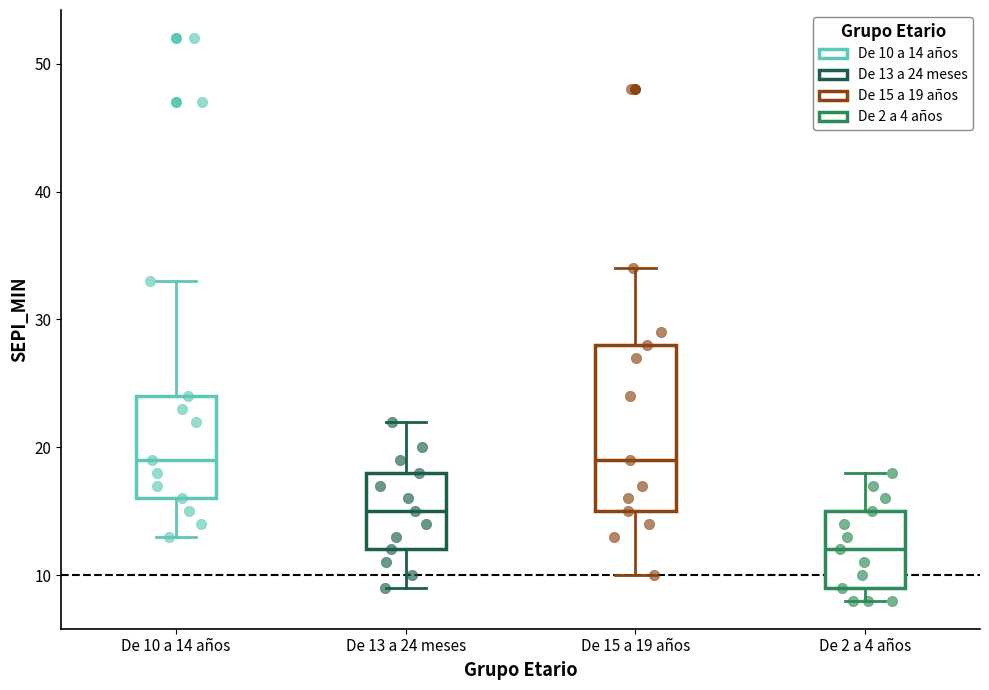

Where does the lower whisker of the box for De 13 a 24 meses end on the y-axis? The values are not printed on the chart, so give them approximately, as read against the axis.

9